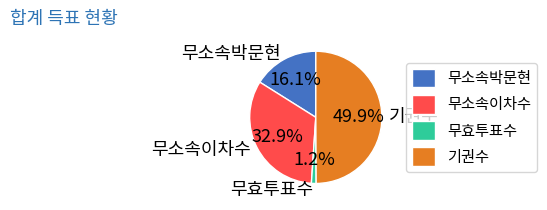

Does 무효투표수 represent more than half of the total?

No